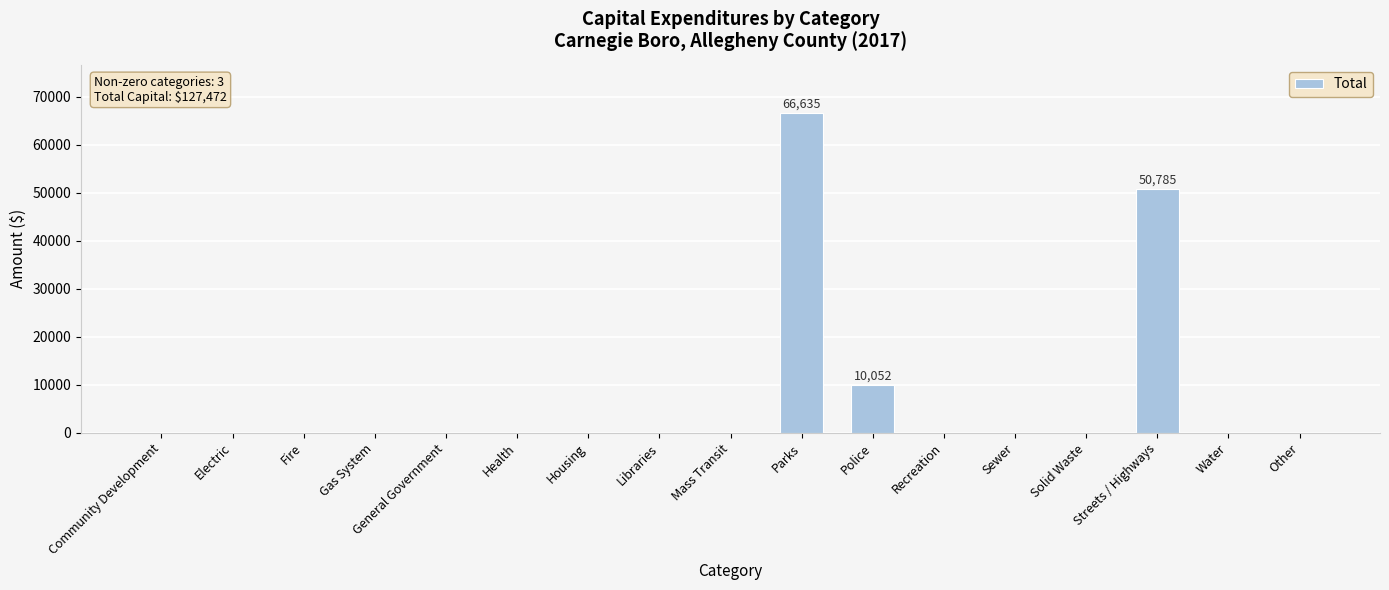

What is the sum of all values?

127472